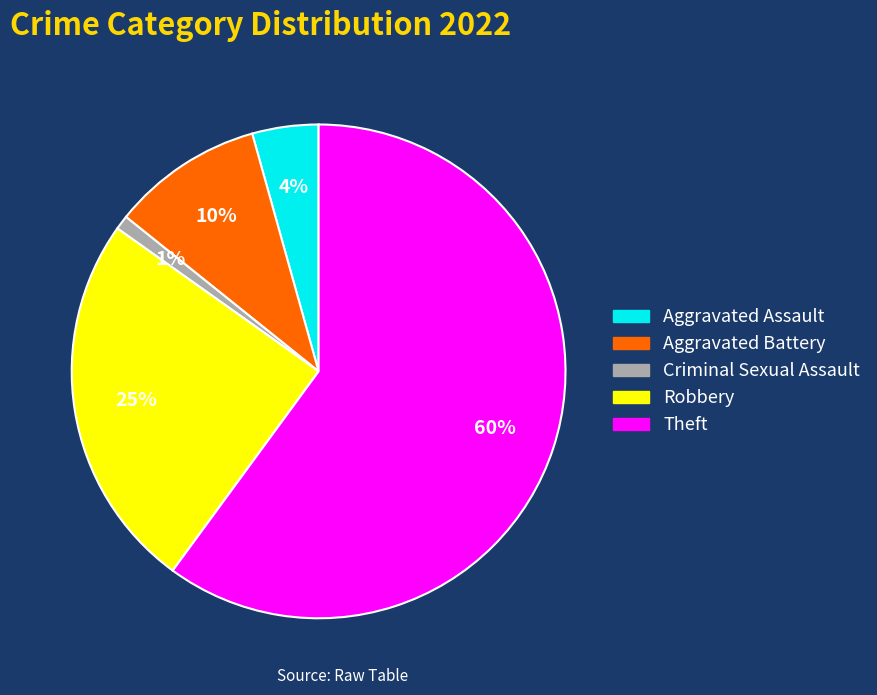

To the nearest percent, what percentage of the pie is Aggravated Battery?

10%